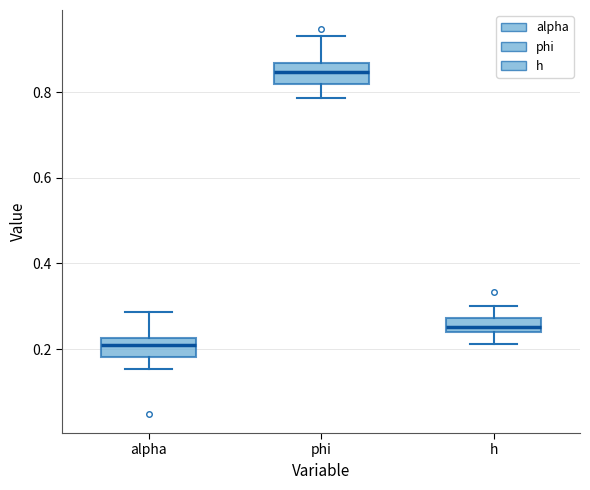

Where is the upper edge of the box for phi on the y-axis? The values are not printed on the chart, so give them approximately, as read against the axis.

0.86